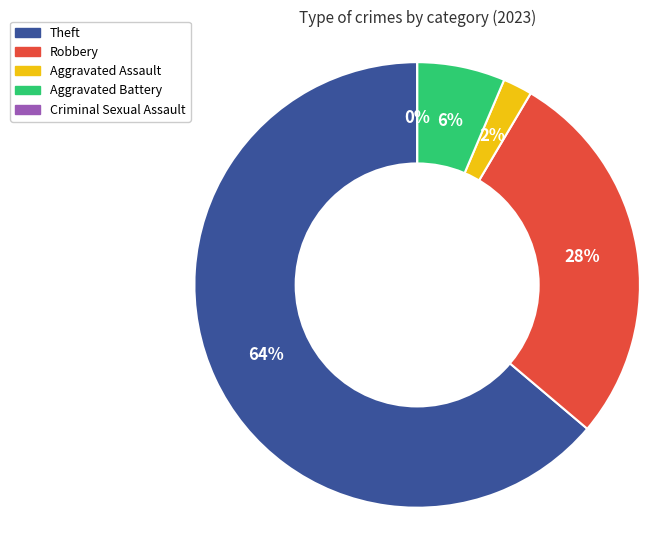

Is it true that Aggravated Battery is 6% of the pie?

True